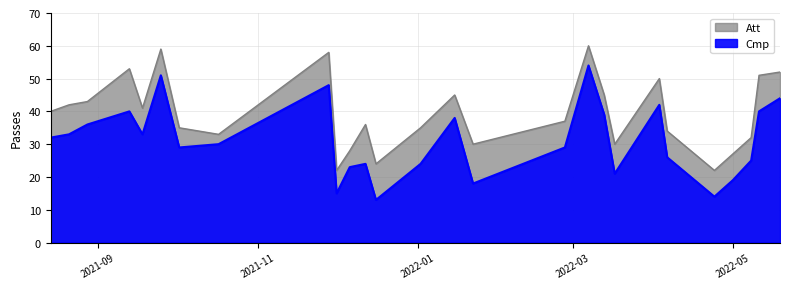

How many lines are shown in the chart?

2